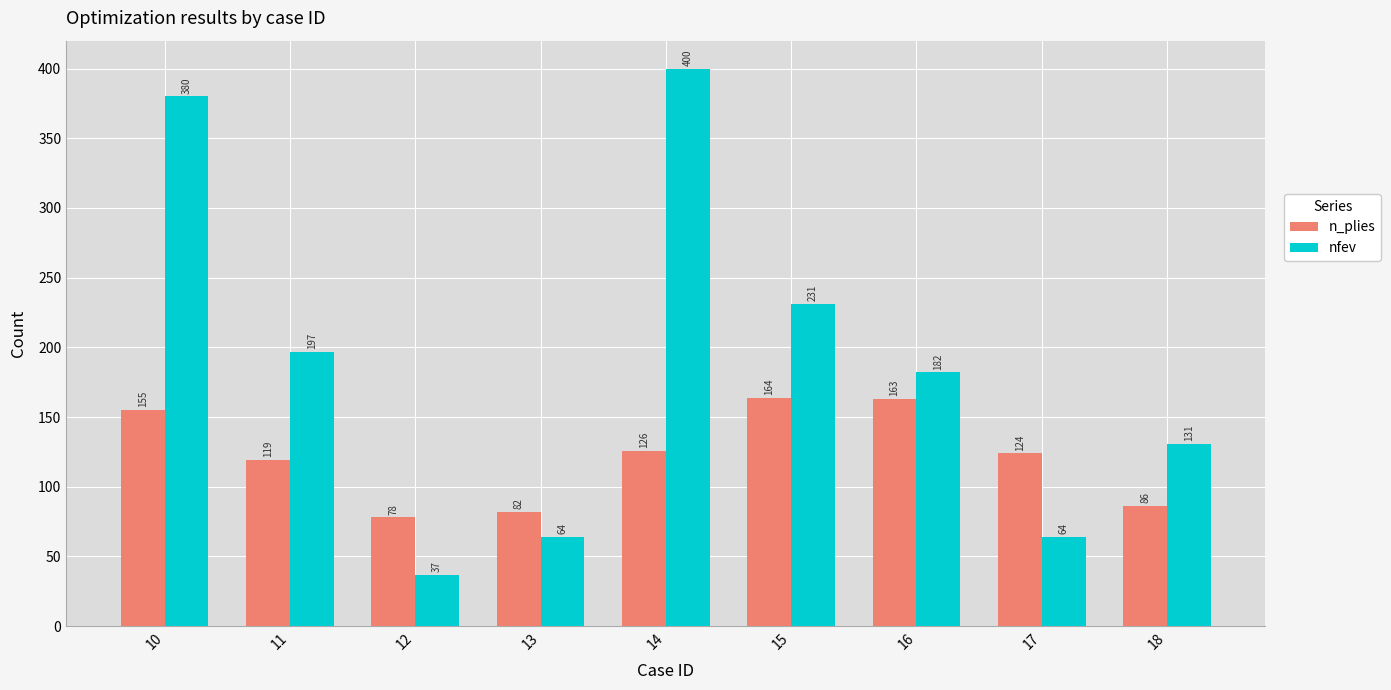

Reading left to right, what are all the values shown in this chart?

n_plies: 10=155	11=119	12=78	13=82	14=126	15=164	16=163	17=124	18=86
nfev: 10=380	11=197	12=37	13=64	14=400	15=231	16=182	17=64	18=131